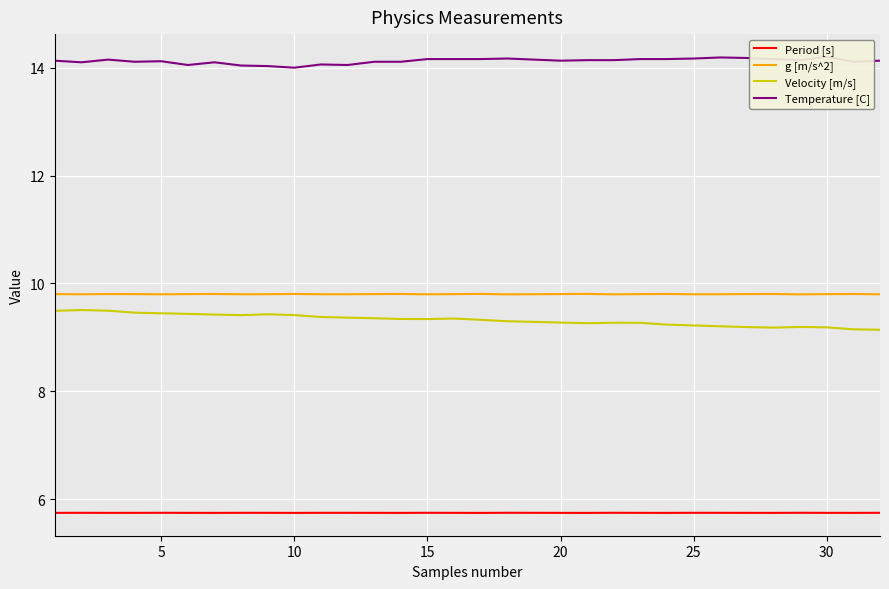

True or false: Velocity [m/s] and g [m/s^2] intersect in this chart.

False